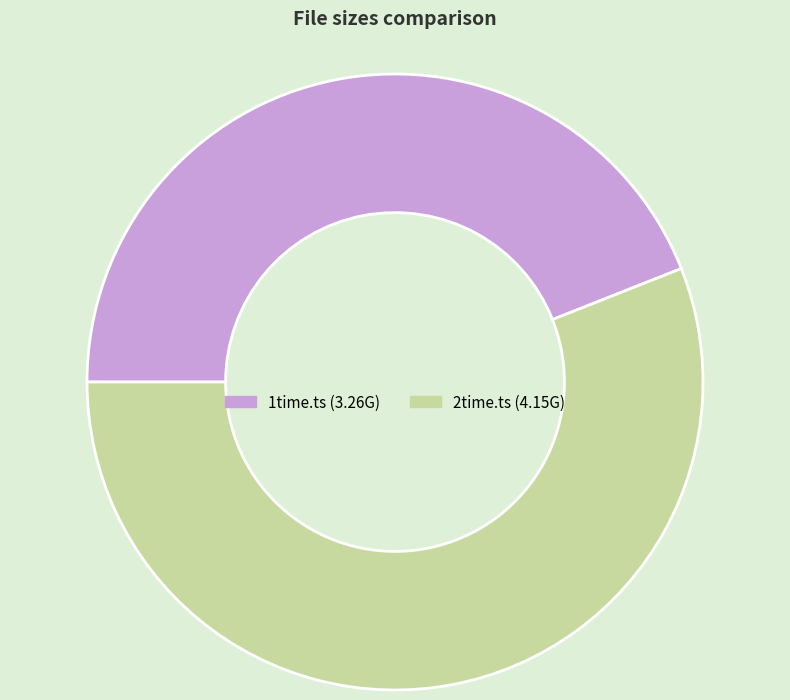

How many segments does this pie chart have?

2